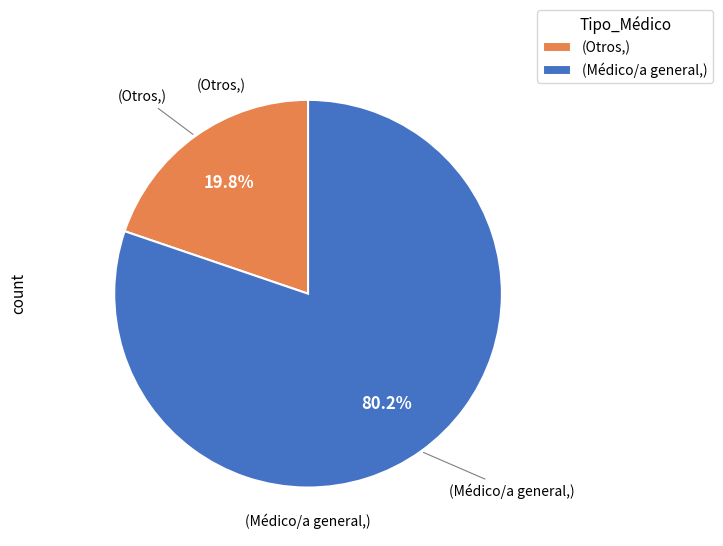

To the nearest percent, what is the difference between the largest and smallest slice percentages?

60%